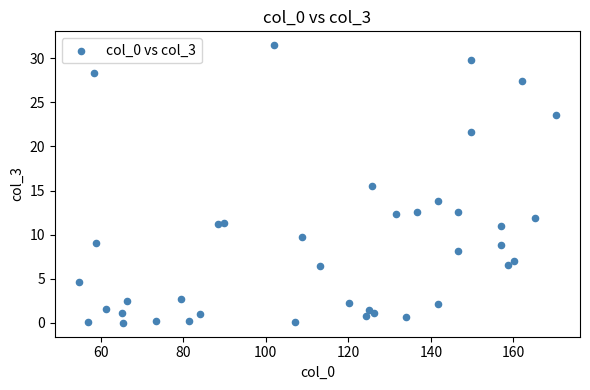

What is the range of Y values (max minus min)?

31.5